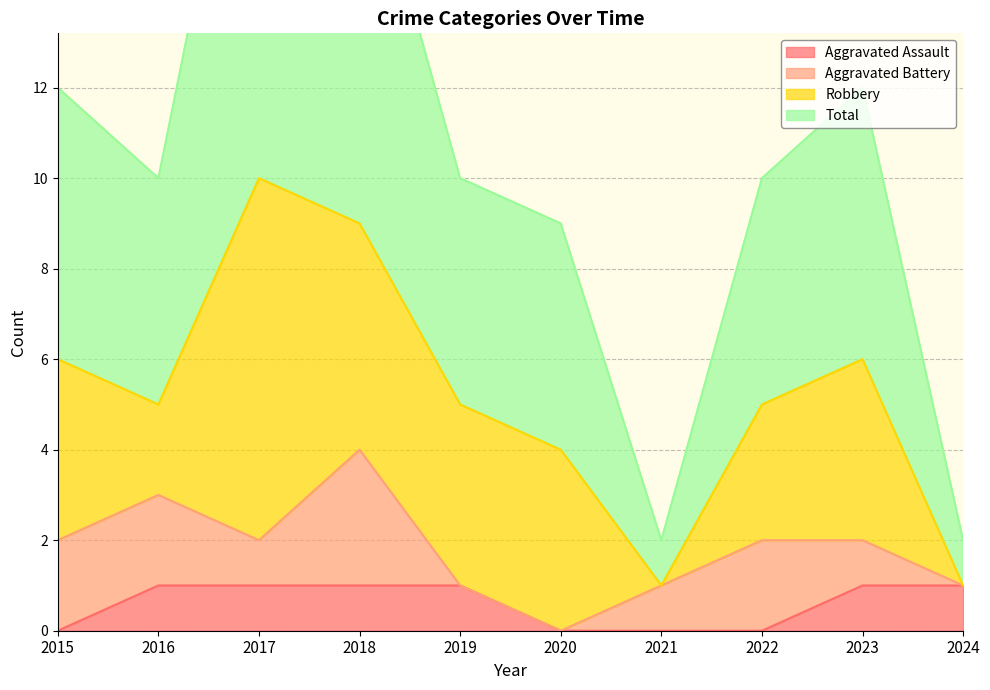

True or false: Total and Aggravated Assault cross at least once.

False